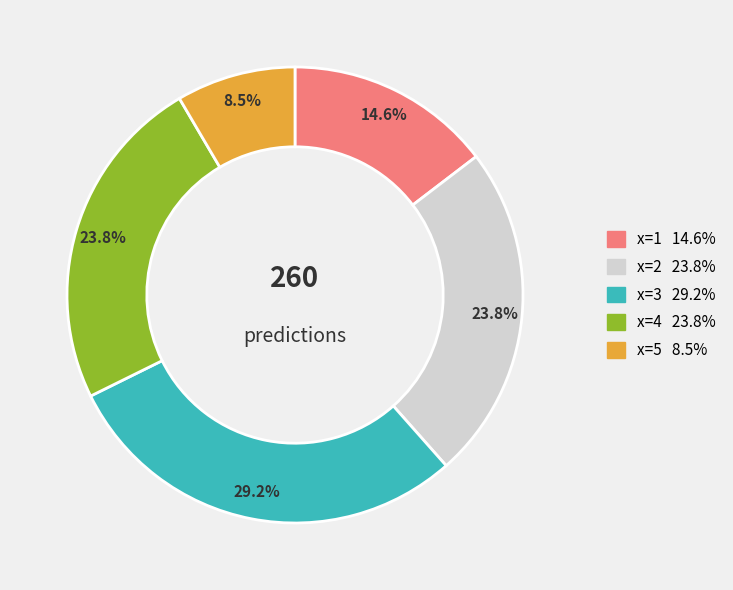

Which slice is the smallest?

x=5